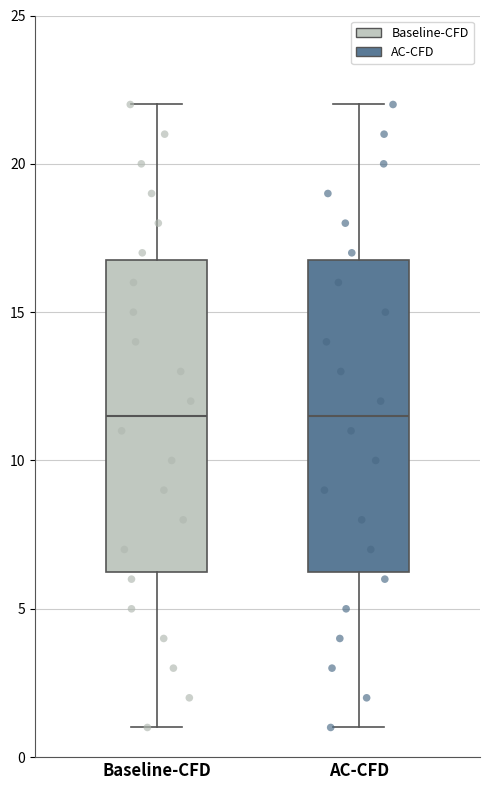

Reading left to right, transcribe this box plot: for each box, give where its median line is, the range the box spans, and where its two whiskers end, as read against the y-axis. The values are not printed on the chart, so give them approximately, as read against the axis.

Baseline-CFD: median 11.5, box 6.5 to 17.0, whiskers 1.0 to 22.0
AC-CFD: median 11.5, box 6.5 to 17.0, whiskers 1.0 to 22.0